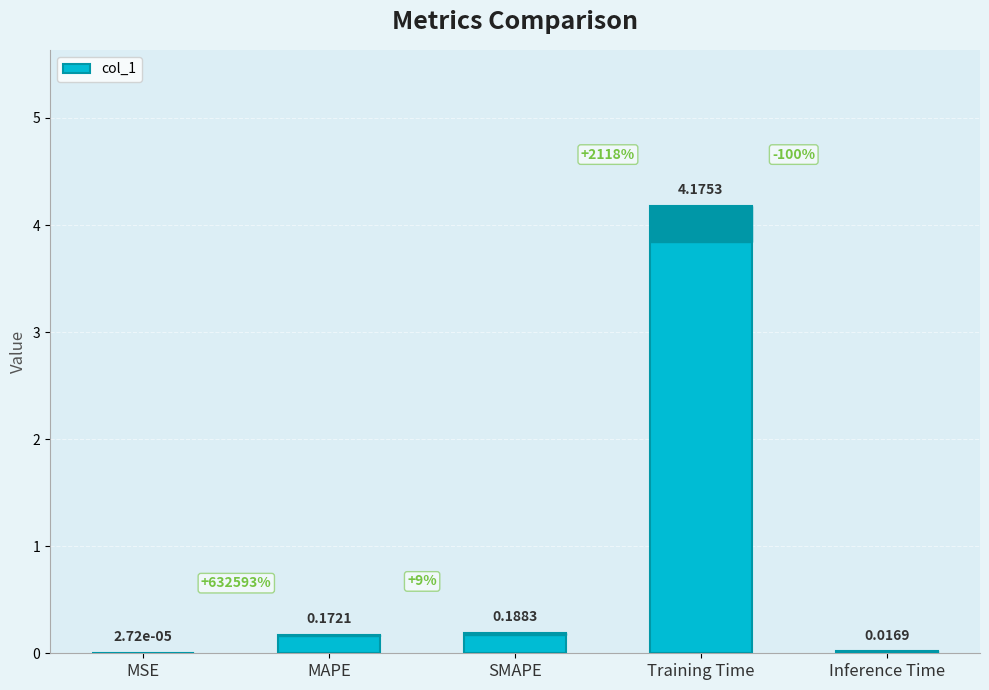

Does the chart contain stacked bars?

No